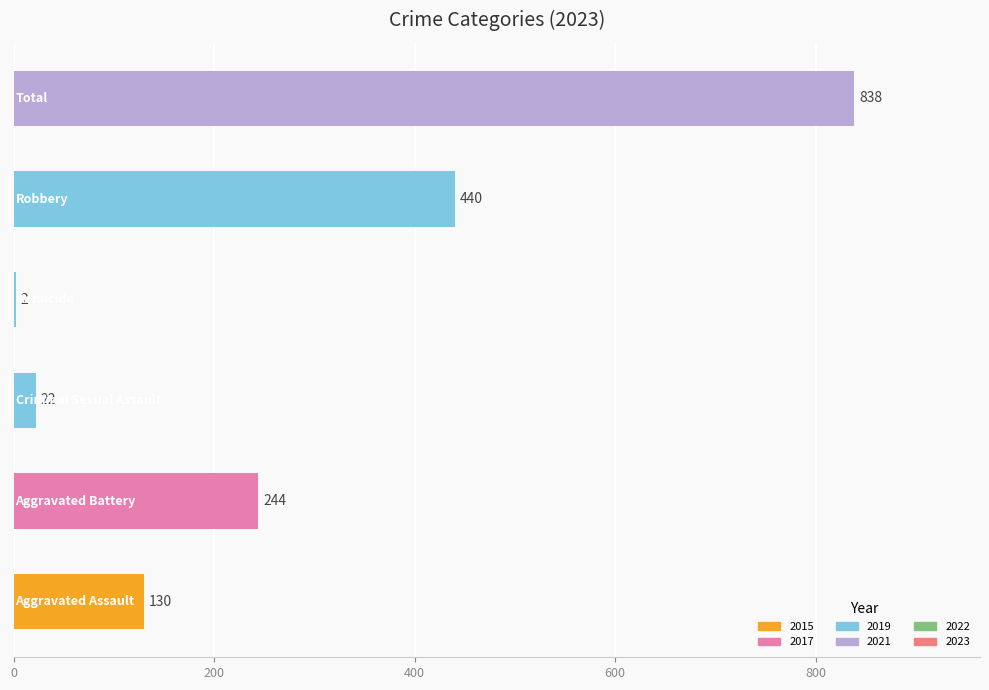

What is the maximum value shown in the chart?

838